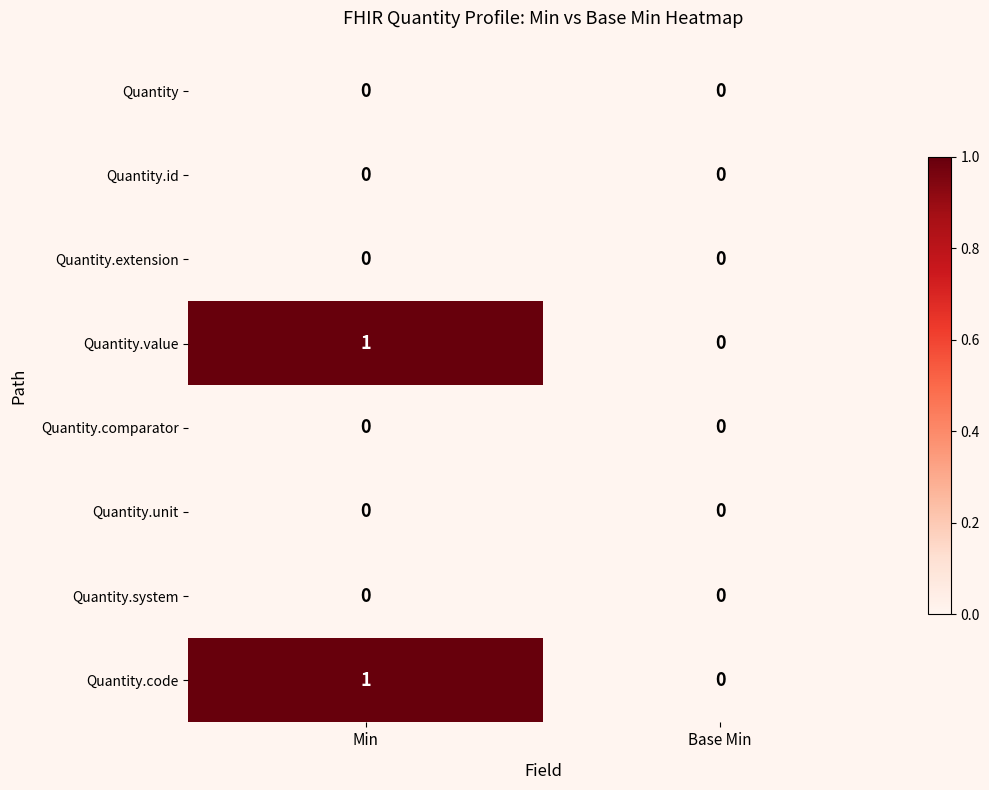

Count the number of categories in the chart.

2